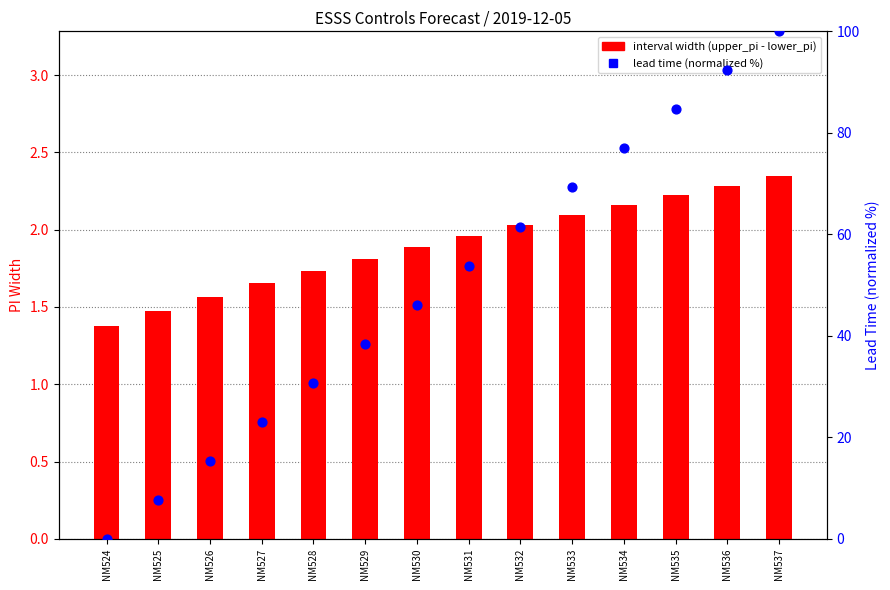

Which series contains the highest Y value?

lead time (normalized %)